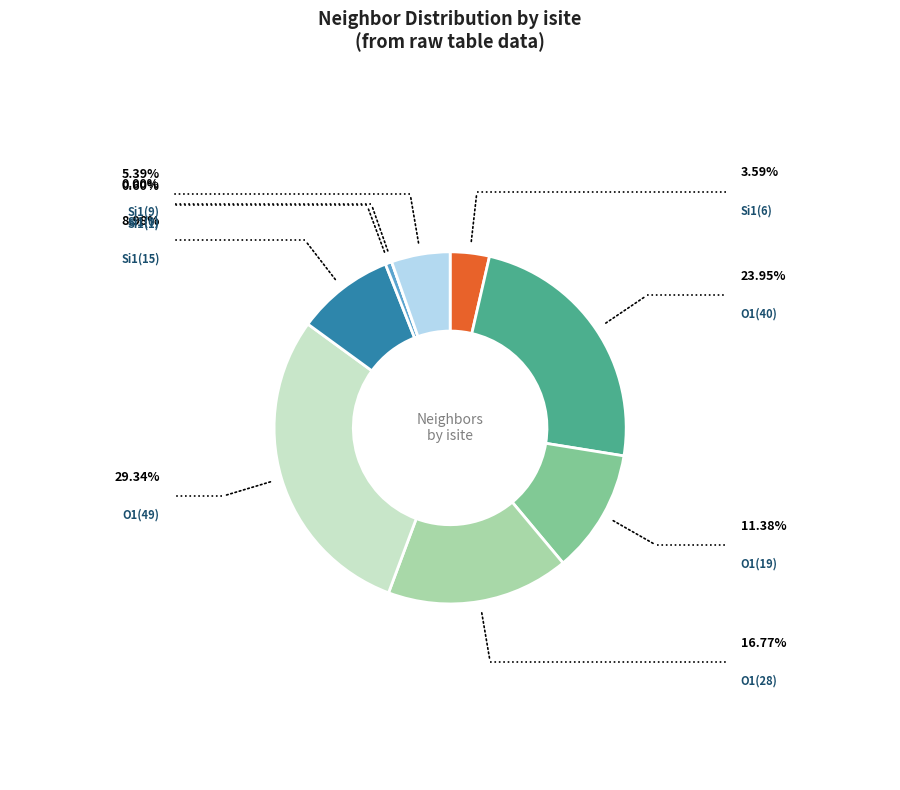

Does any single category account for the majority?

No